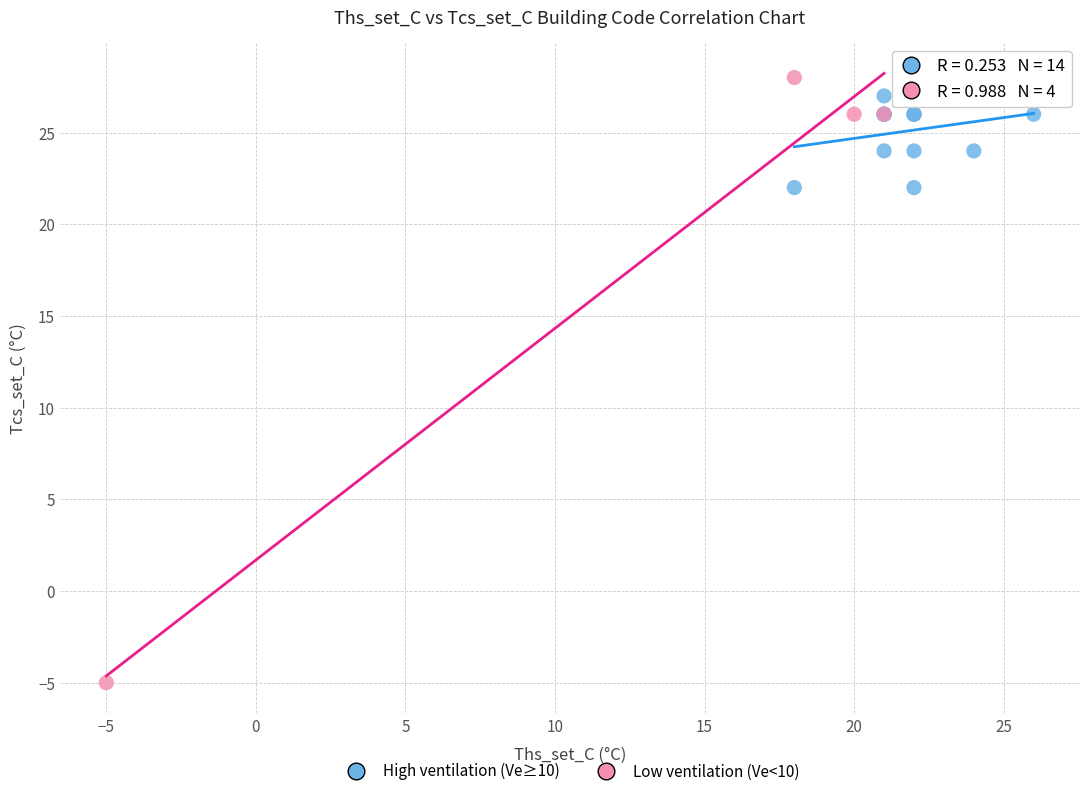

Which series has the largest Y range (max minus min)?

Low ventilation (Ve<10)